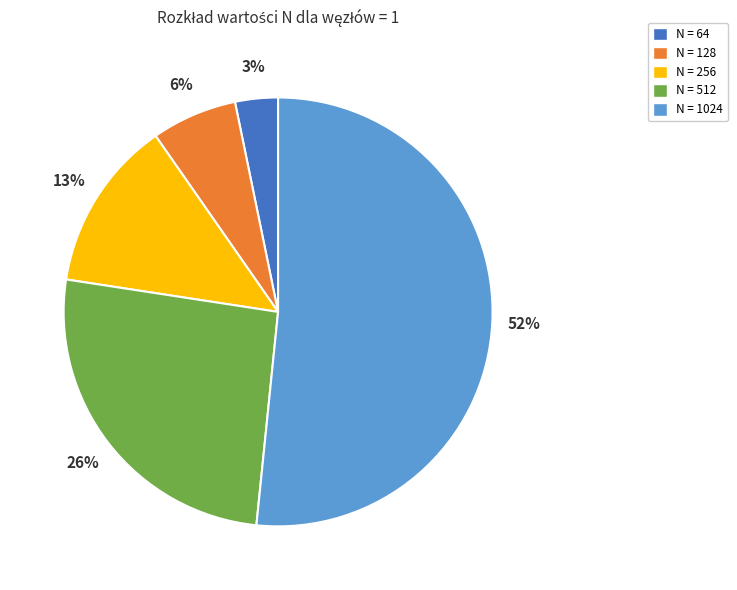

True or false: N = 64 accounts for 3% of the total.

True